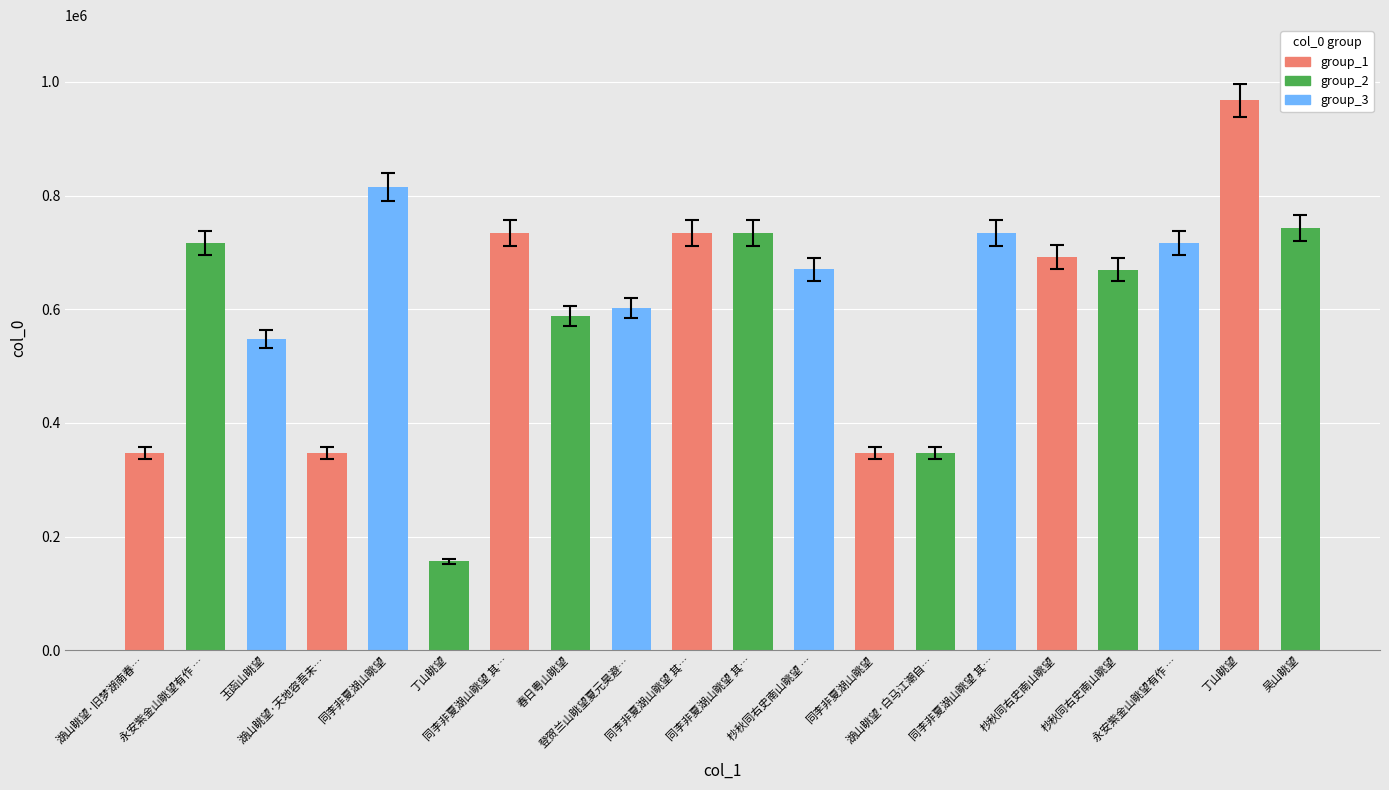

What is the change in value from 湖山眺望·旧梦湖南春… to 同李非夏湖山眺望 其…?

+387357